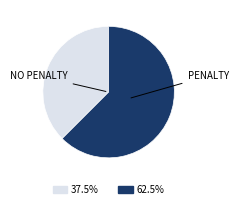

Count the number of slices in the pie.

2